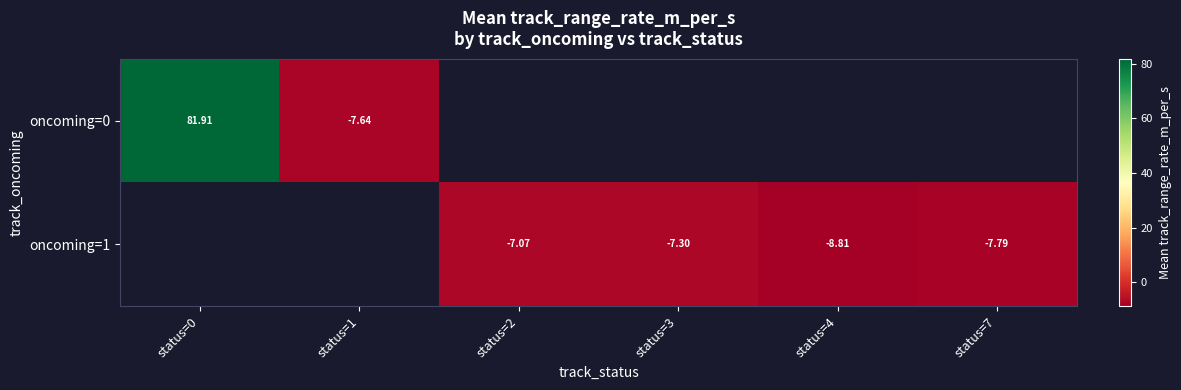

Which series has the widest spread of values?

oncoming=0